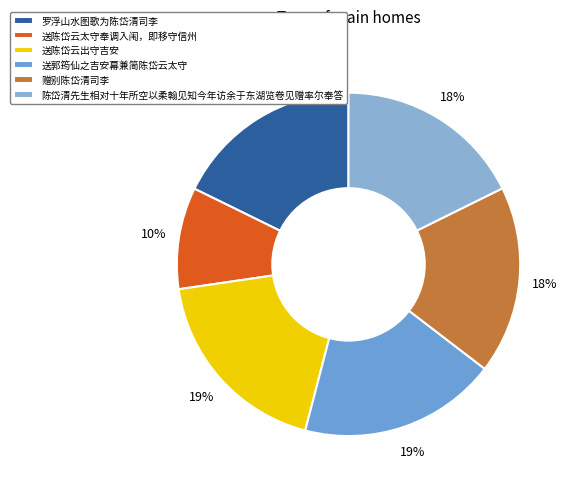

Approximately how many times larger is the value at 赠别陈岱清司李 compared to 罗浮山水图歌为陈岱清司李?

1.0